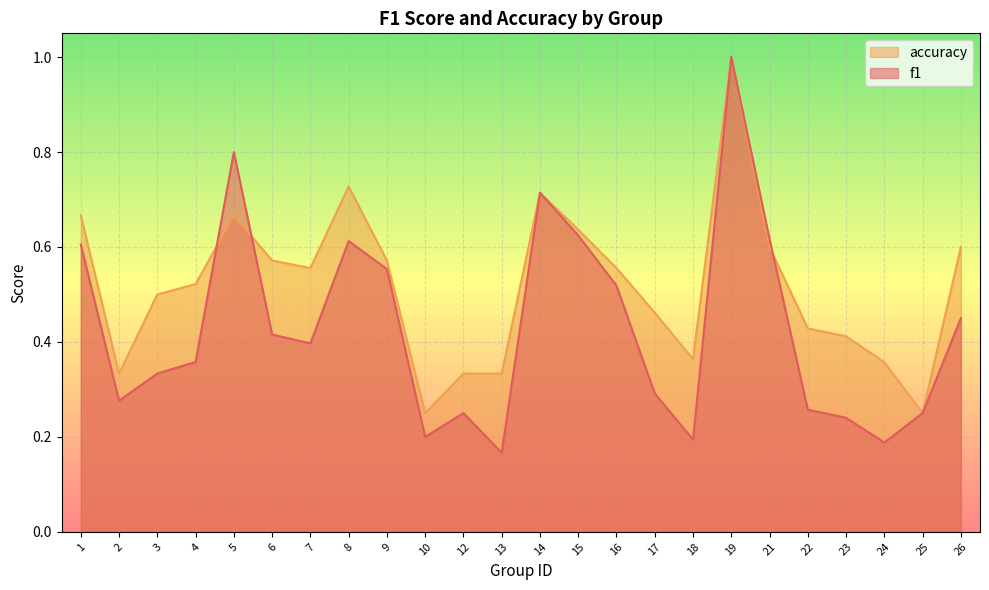

What is the value of the f1 point at the 7th from the left?

0.4